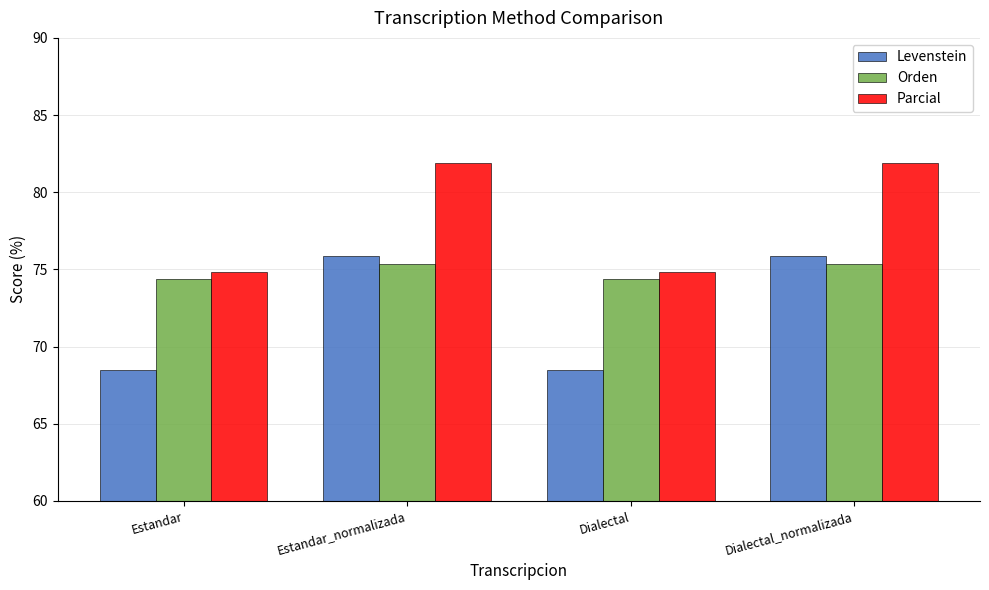

What are all the series names shown in the legend?

Levenstein, Orden, Parcial